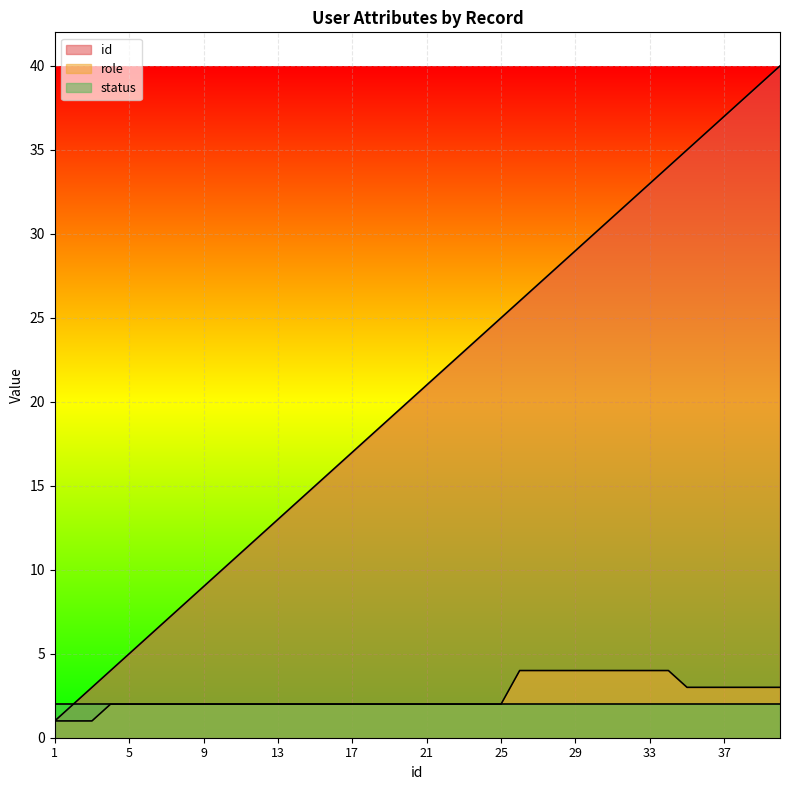

How many lines are shown in the chart?

3